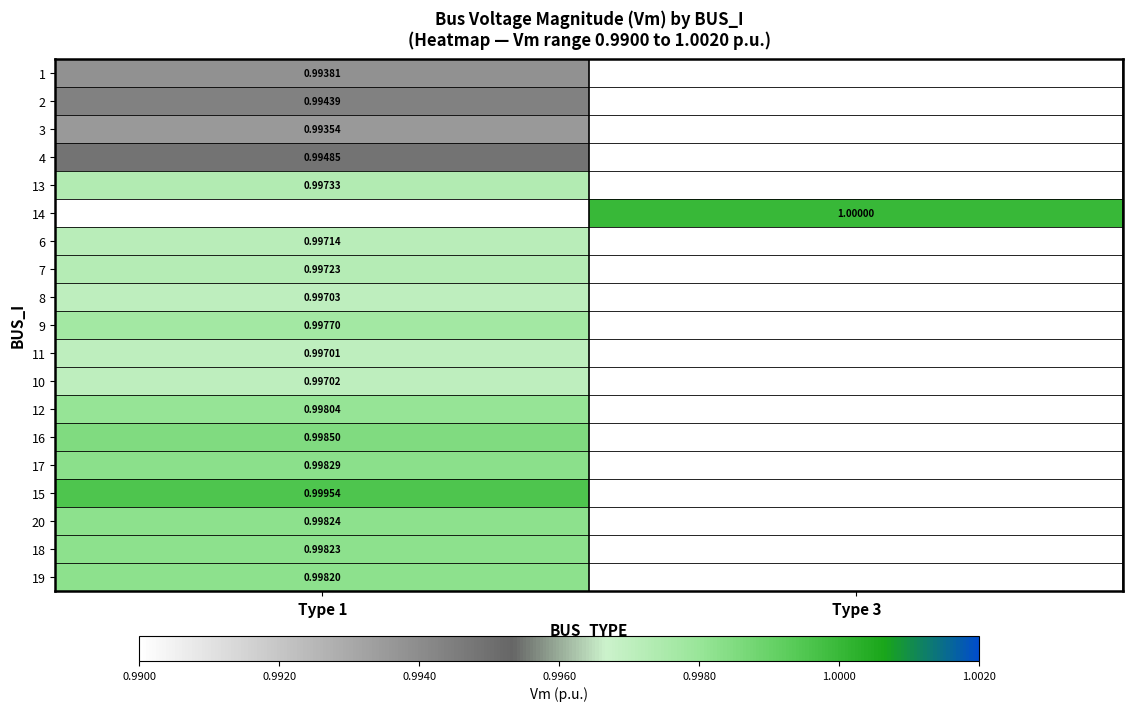

How many series are shown in this chart?

19